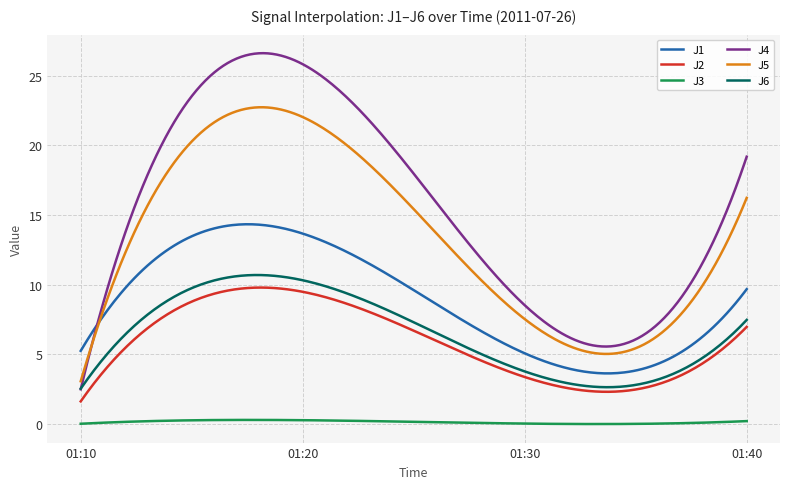

Which series has the largest total across all categories?

J4